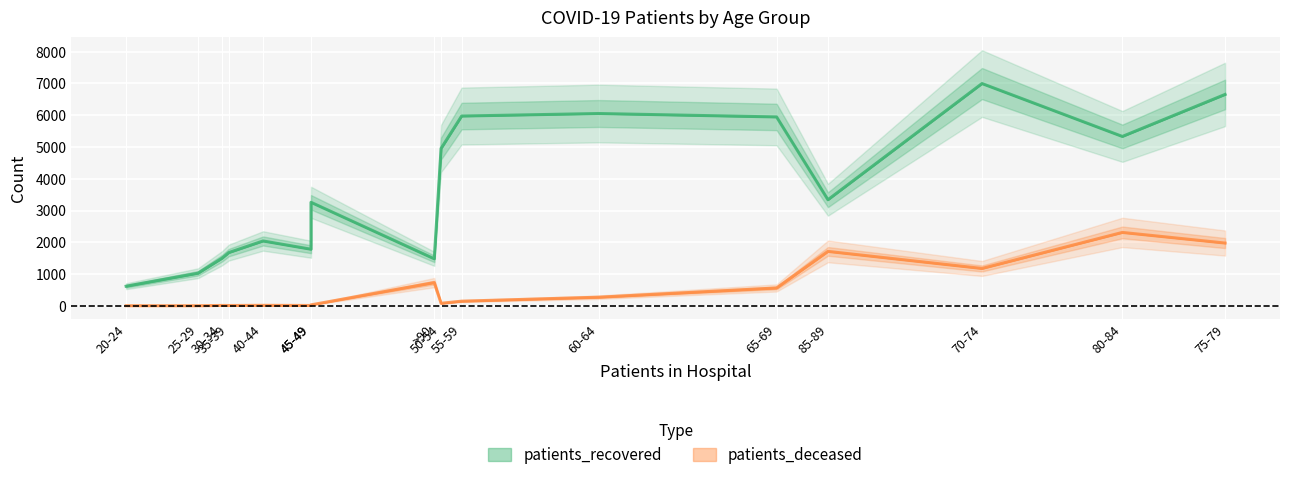

How many data points does each series have?

16